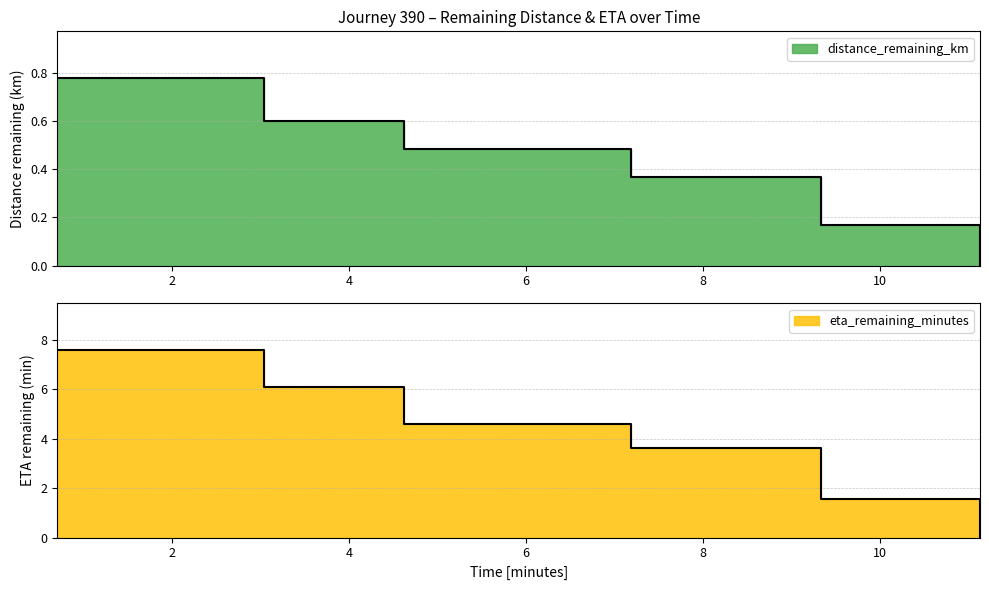

At which category is the sum across all series the highest?

0.7